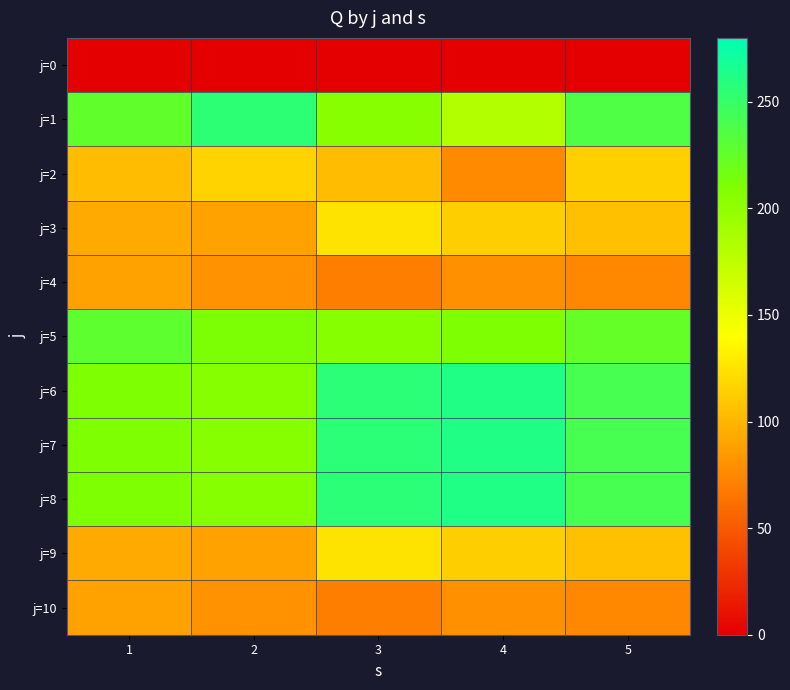

Rank the series at 4 from highest to lowest value.

j=6, j=7, j=8, j=5, j=1, j=3, j=9, j=4, j=10, j=2, j=0